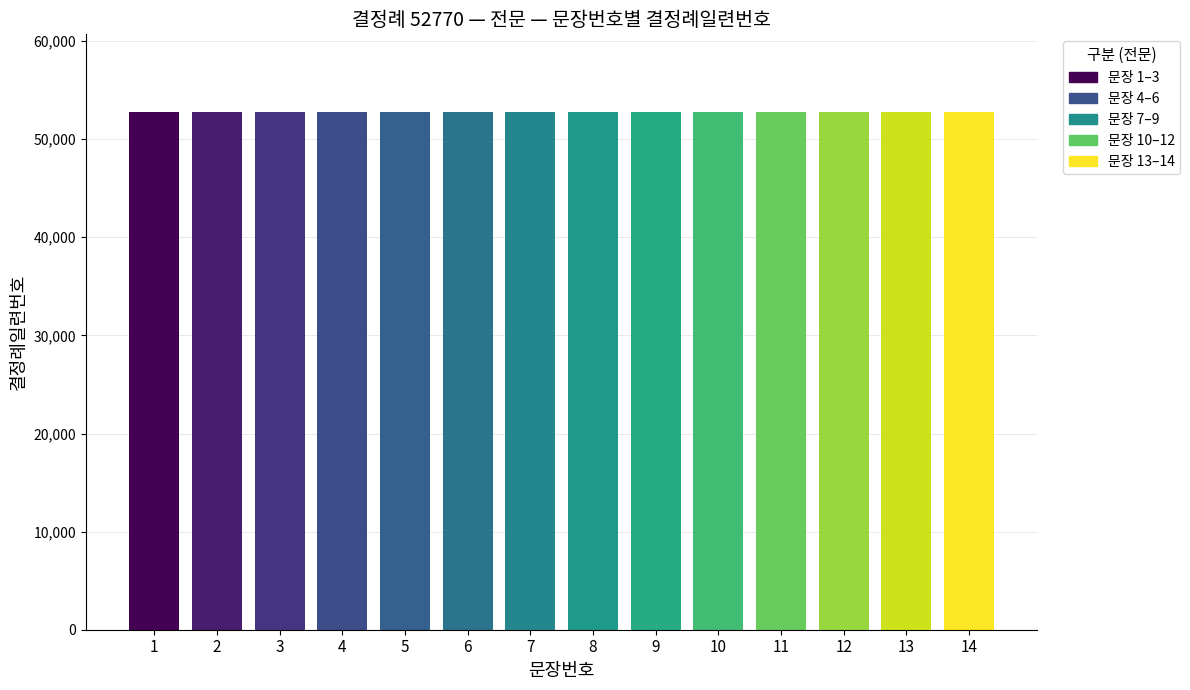

List the labels in order of value, largest first.

14, 13, 12, 11, 10, 9, 8, 7, 6, 5, 4, 3, 2, 1